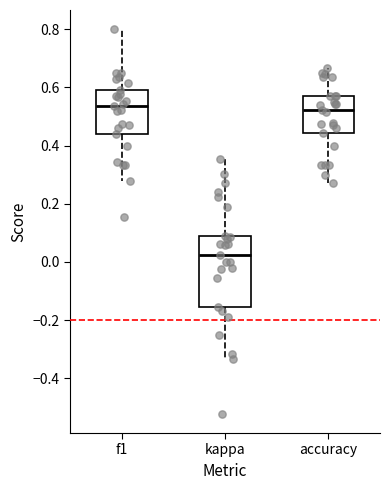

Reading left to right, read every box against the y-axis: the position of its median line, the range the box covers, and the ends of its whiskers. The values are not printed on the chart, so give them approximately, as read against the axis.

f1: median 0.54, box 0.44 to 0.60, whiskers 0.28 to 0.80
kappa: median 0.02, box -0.16 to 0.08, whiskers -0.34 to 0.36
accuracy: median 0.52, box 0.44 to 0.58, whiskers 0.28 to 0.66